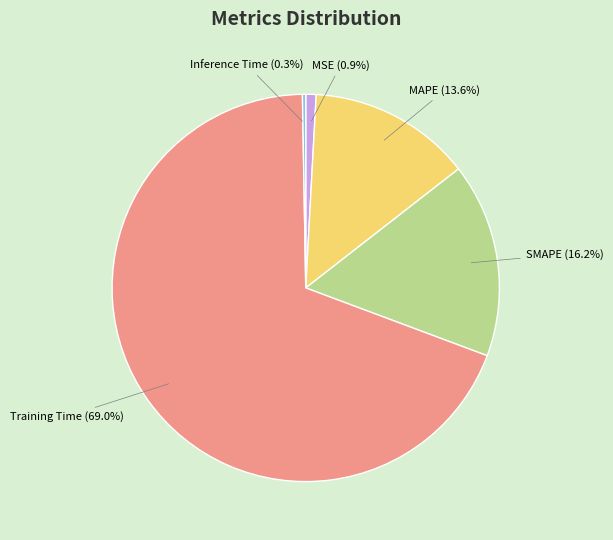

Is Training Time the majority of the pie?

Yes